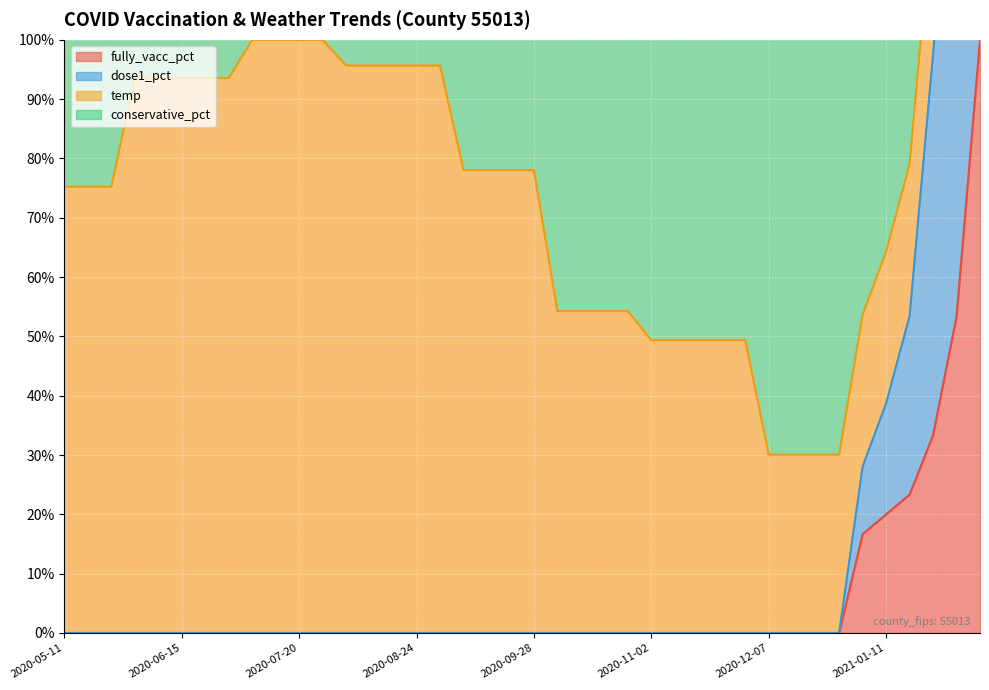

At which category is the sum across all series the highest?

2021-02-08